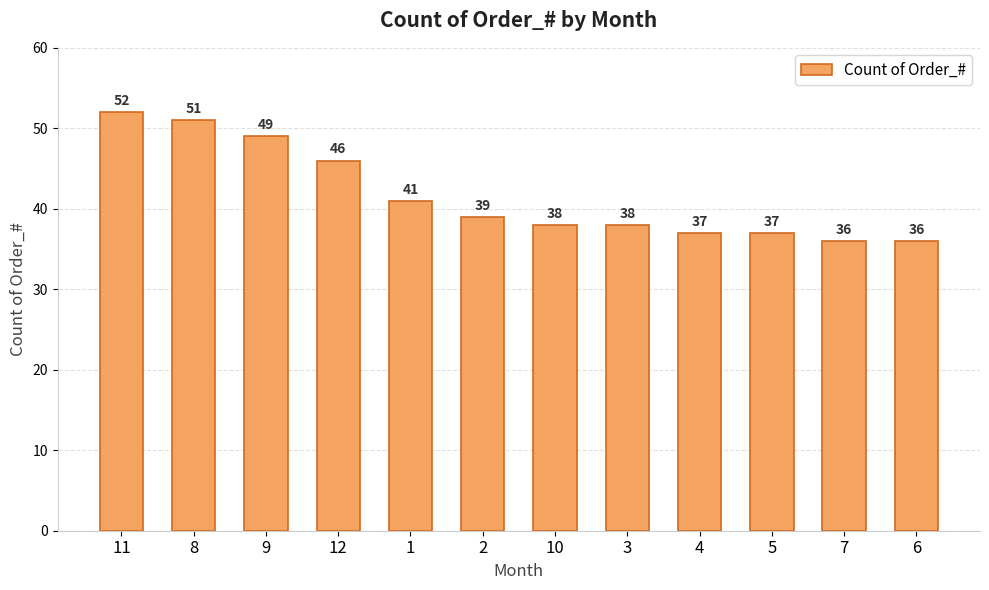

What is the change in value from 3 to 6?

-2